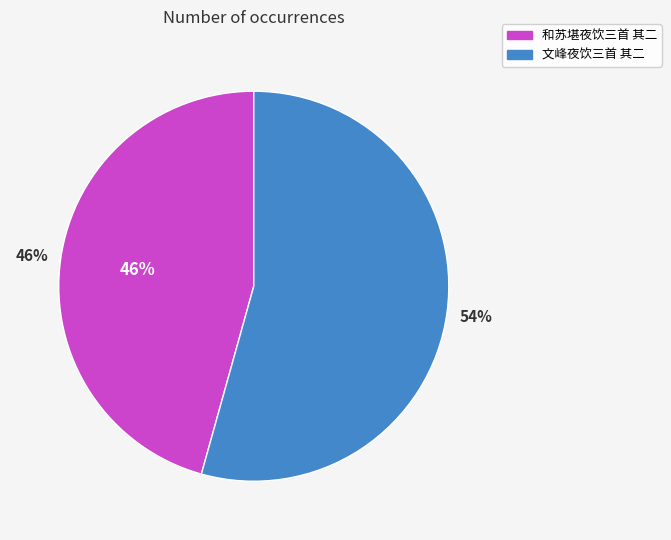

Which category has the smallest portion of the pie?

和苏堪夜饮三首 其二